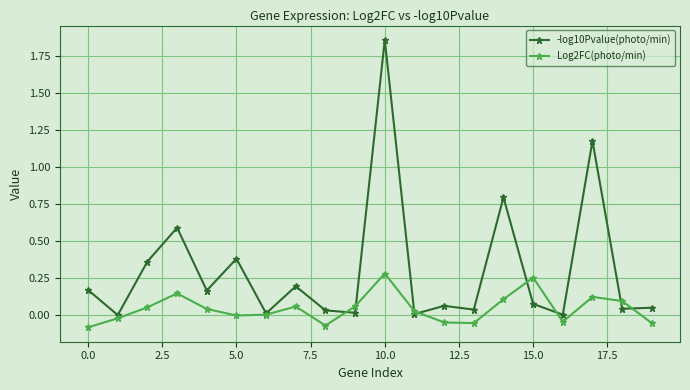

True or false: Log2FC(photo/min) and -log10Pvalue(photo/min) intersect in this chart.

True